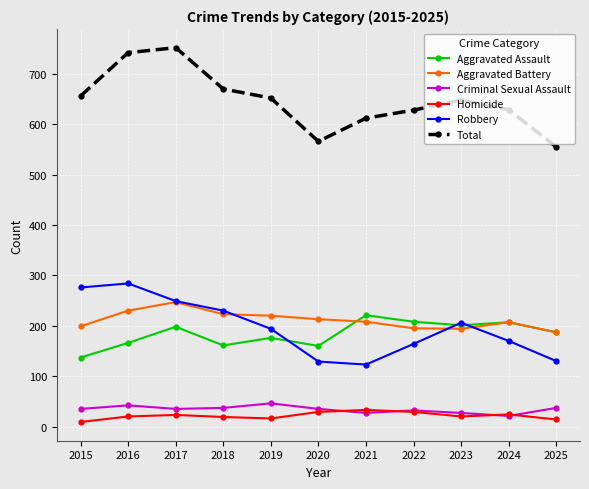

True or false: Total and Aggravated Assault cross at least once.

False